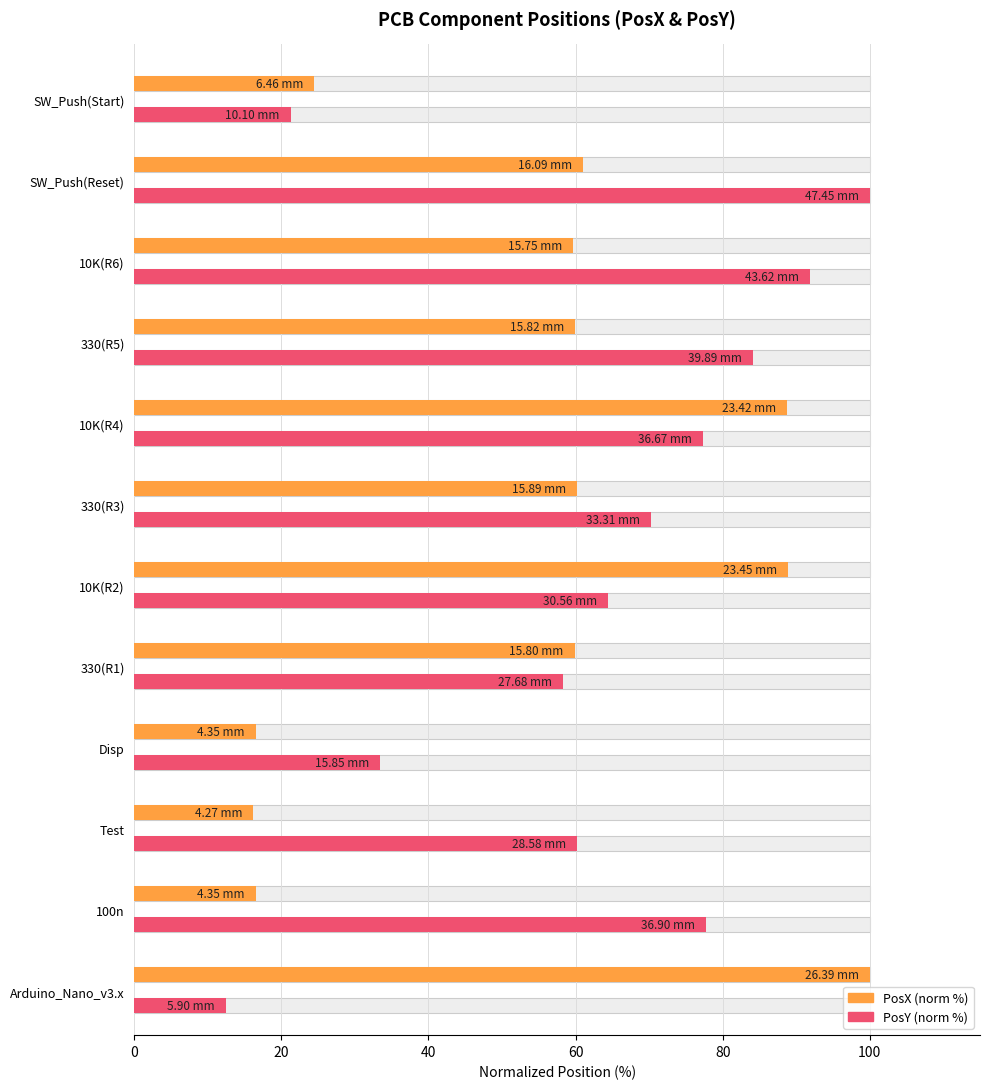

The PosX (norm %) series shows 59.7 at 9. True or false?

True